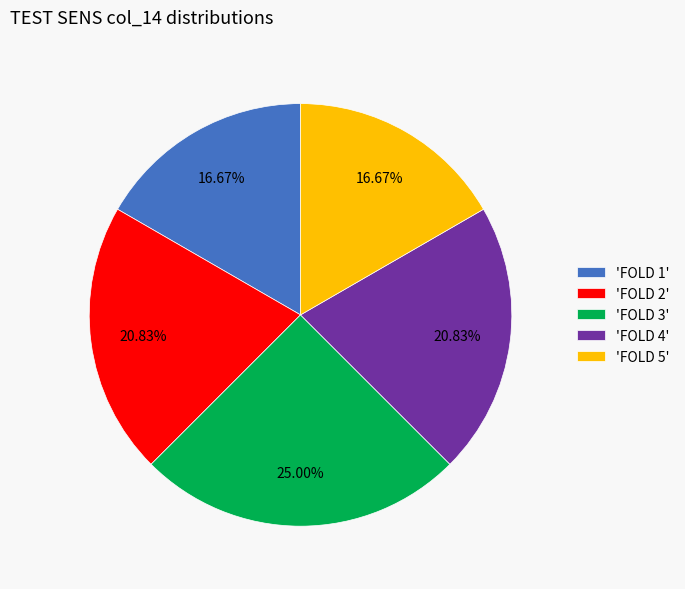

Between 'FOLD 2' and 'FOLD 1', which is larger?

'FOLD 2'